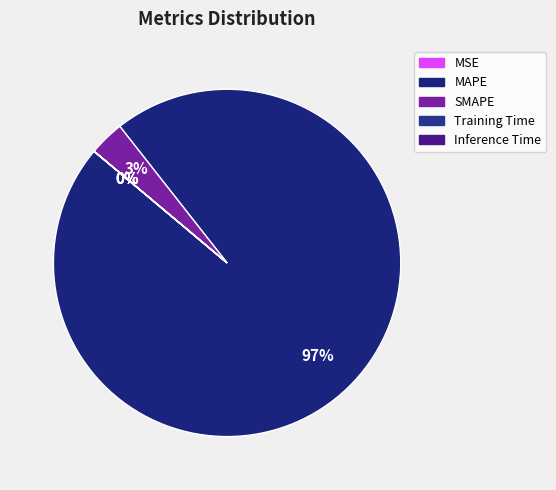

Combined, do SMAPE and MAPE account for over 50%?

Yes